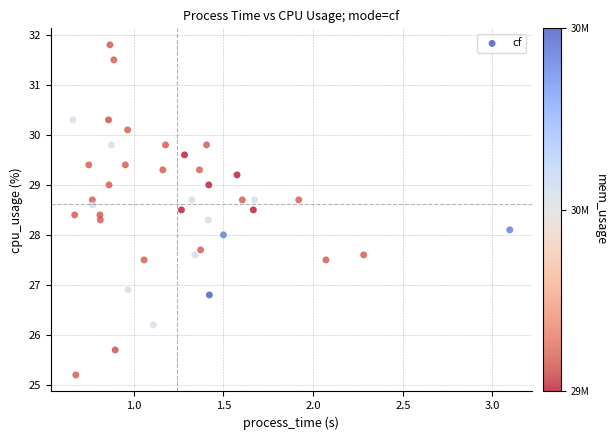

What is the range of Y values (max minus min)?

6.6